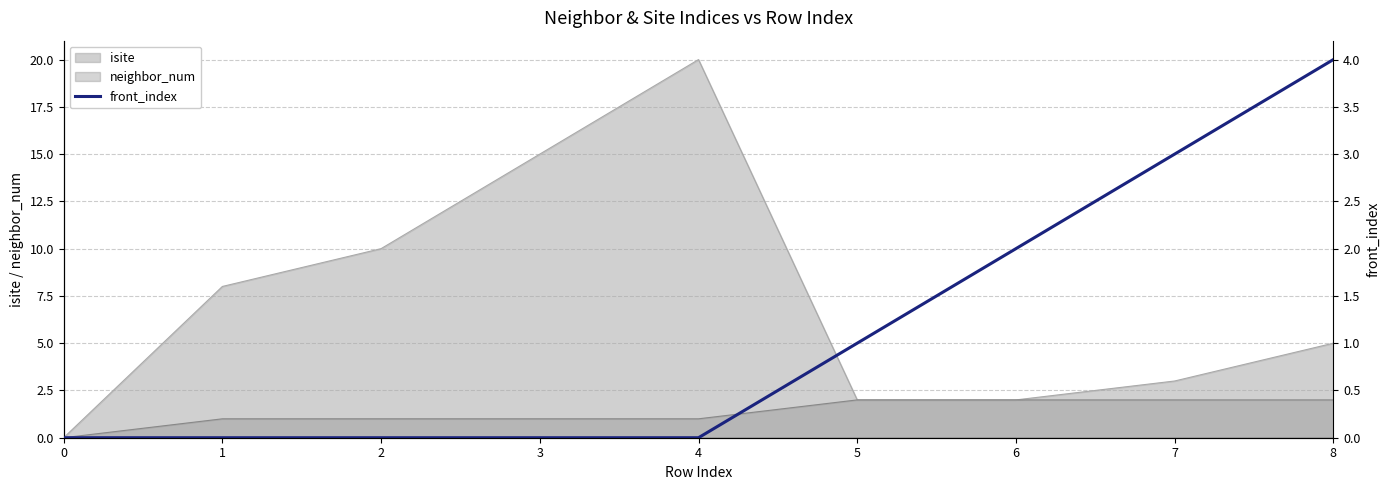

Between 1 and 7, which is larger?

7